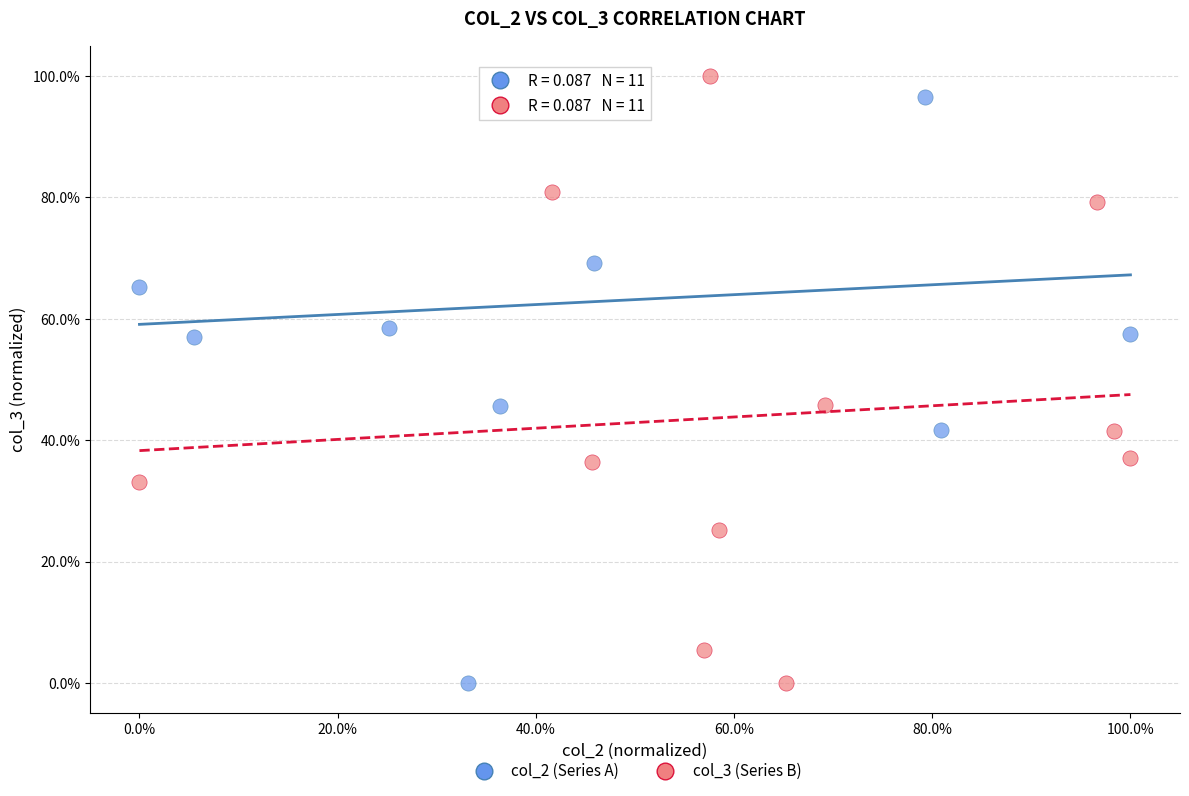

What are all the series names shown in the legend?

col_2 (Series A), col_3 (Series B)